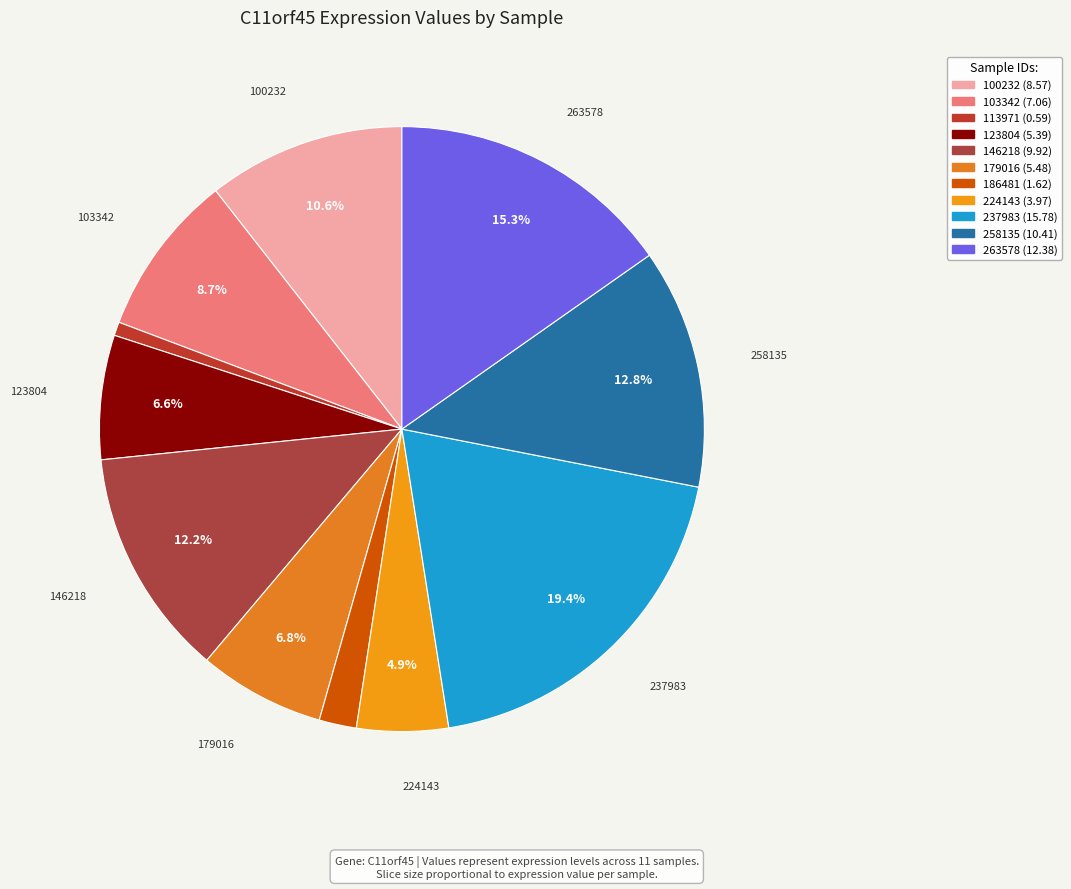

Is 258135 the majority of the pie?

No